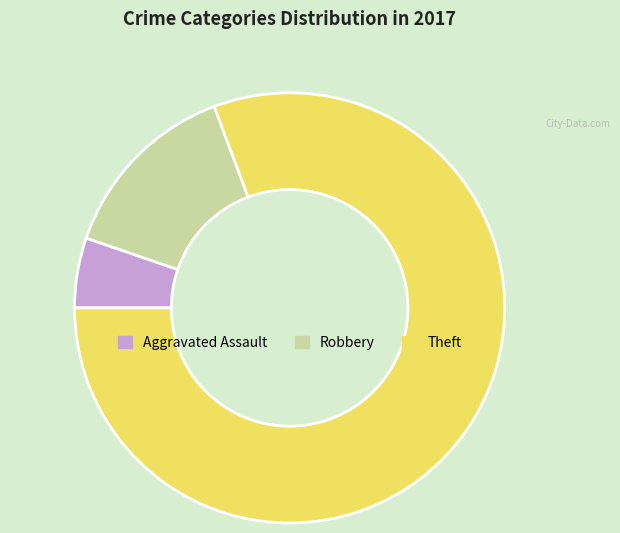

What is the majority slice?

Theft